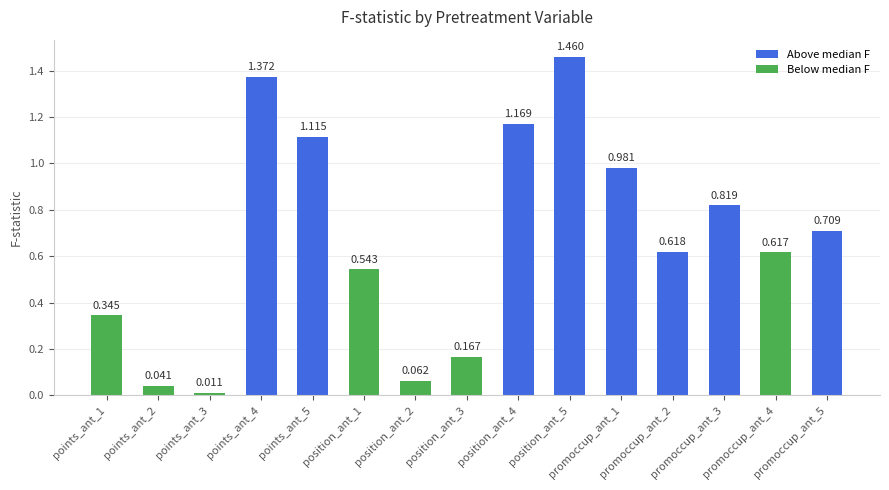

The chart shows a value of 0.8 at promoccup_ant_3. True or false?

True